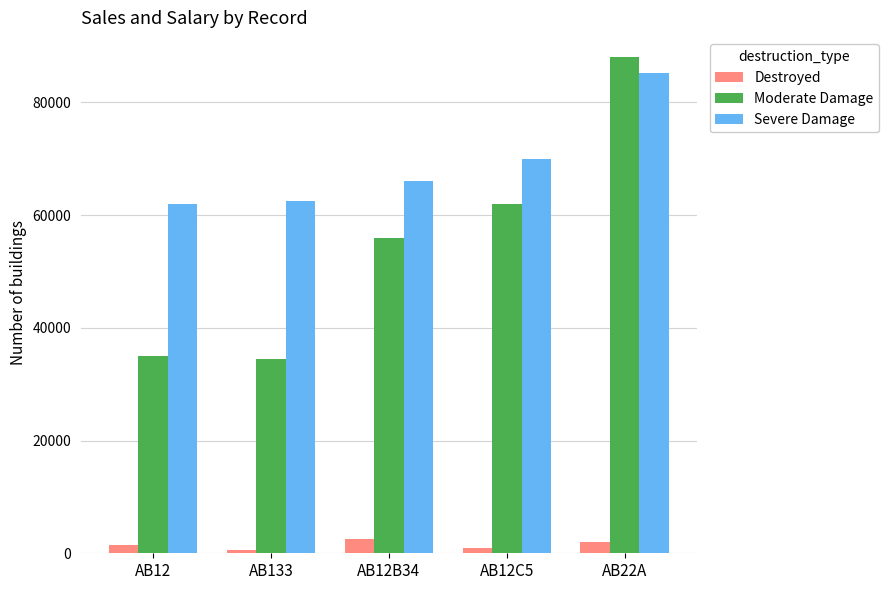

Where is Severe Damage nearest to the value 73628?

AB12C5